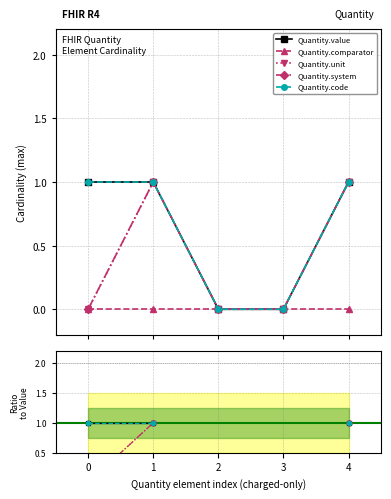

How many interior local peaks does the Quantity.unit series have?

1